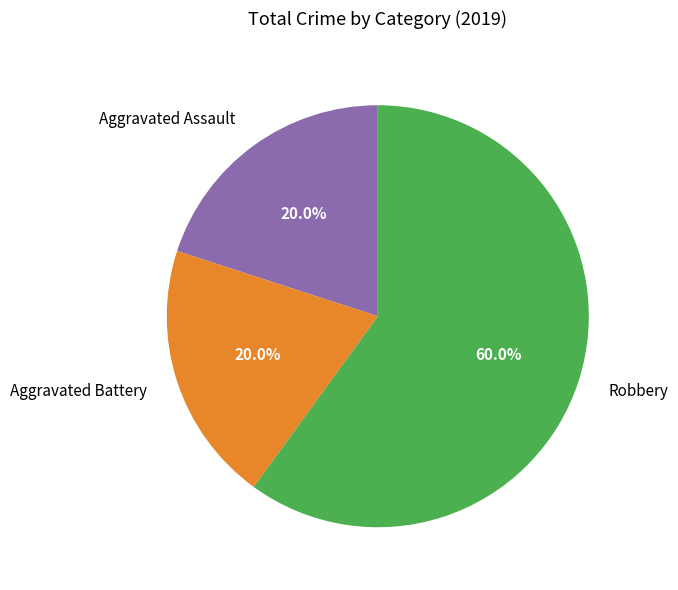

Count the number of slices in the pie.

3